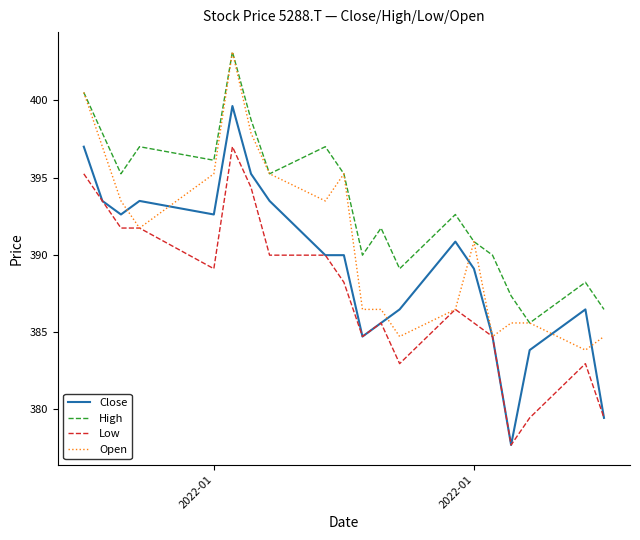

What are all the series names shown in the legend?

Close, High, Low, Open